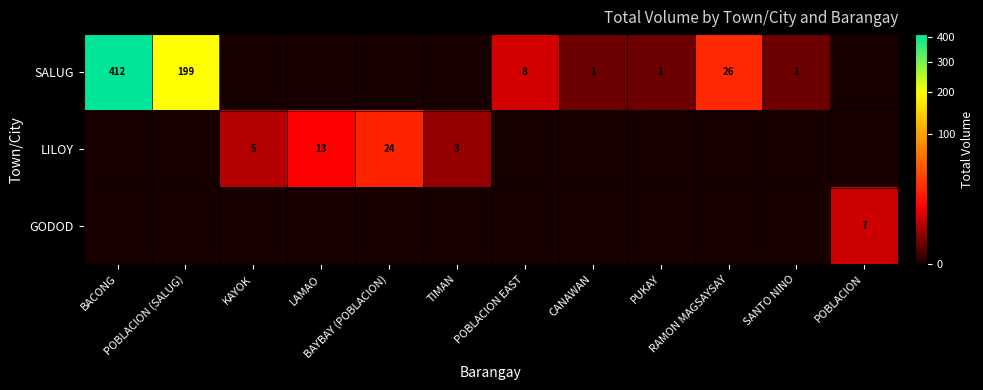

Is it true that SALUG equals 5 at POBLACION EAST?

False